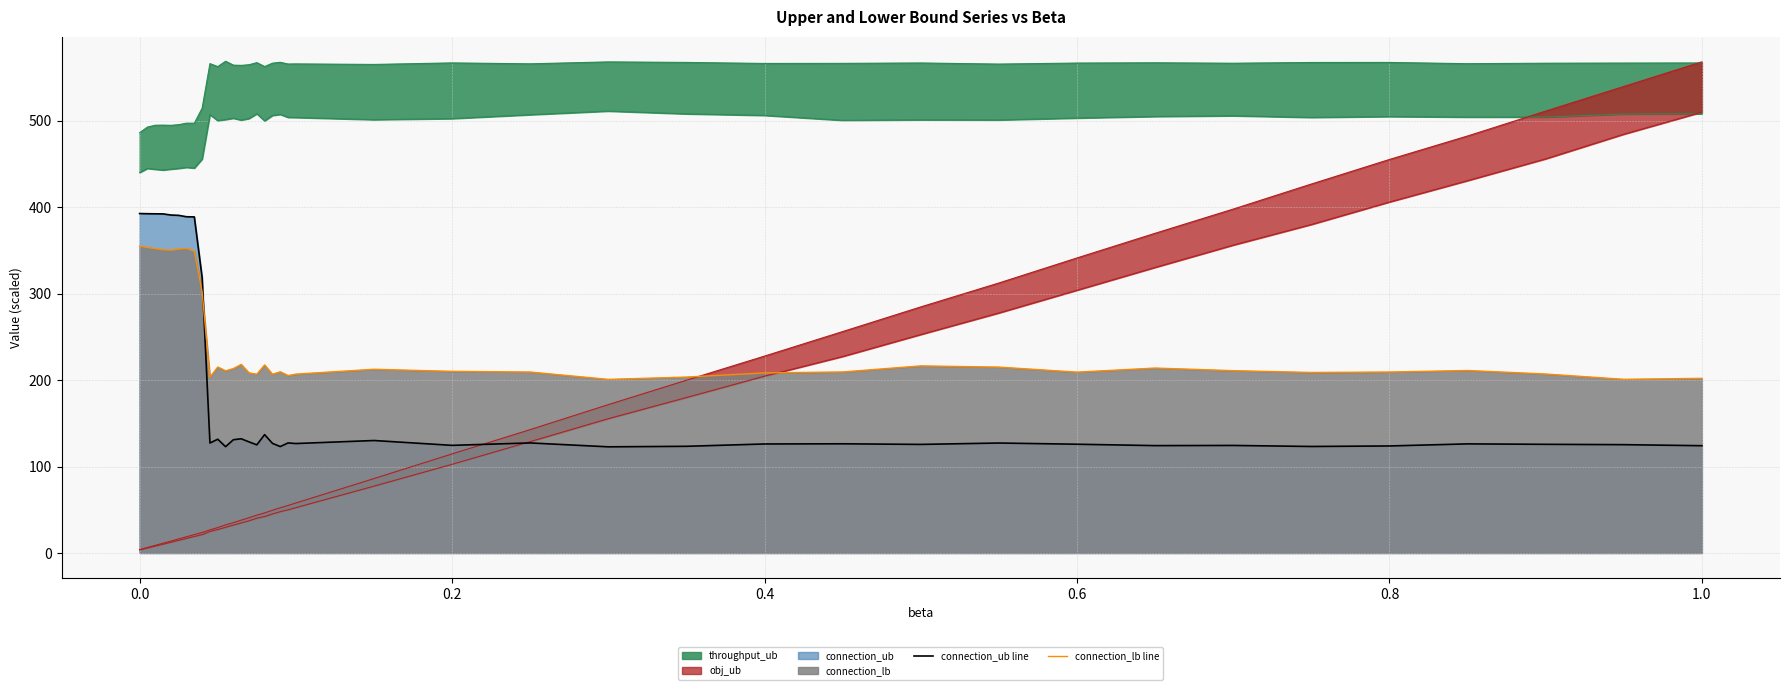

The connection_lb line series shows 477.2 at 0.0. True or false?

False